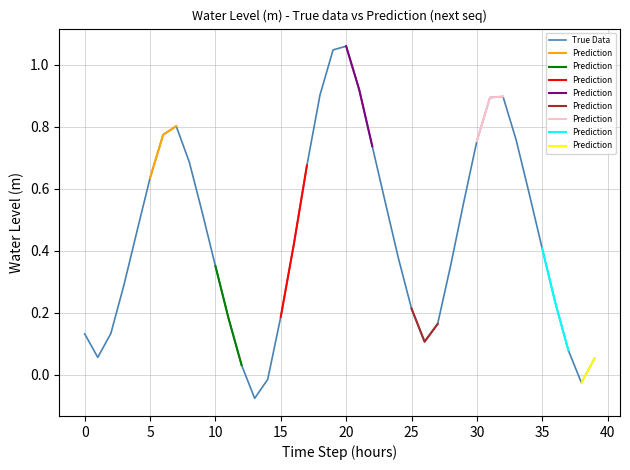

What is the value of the 16th point from the left?

0.2